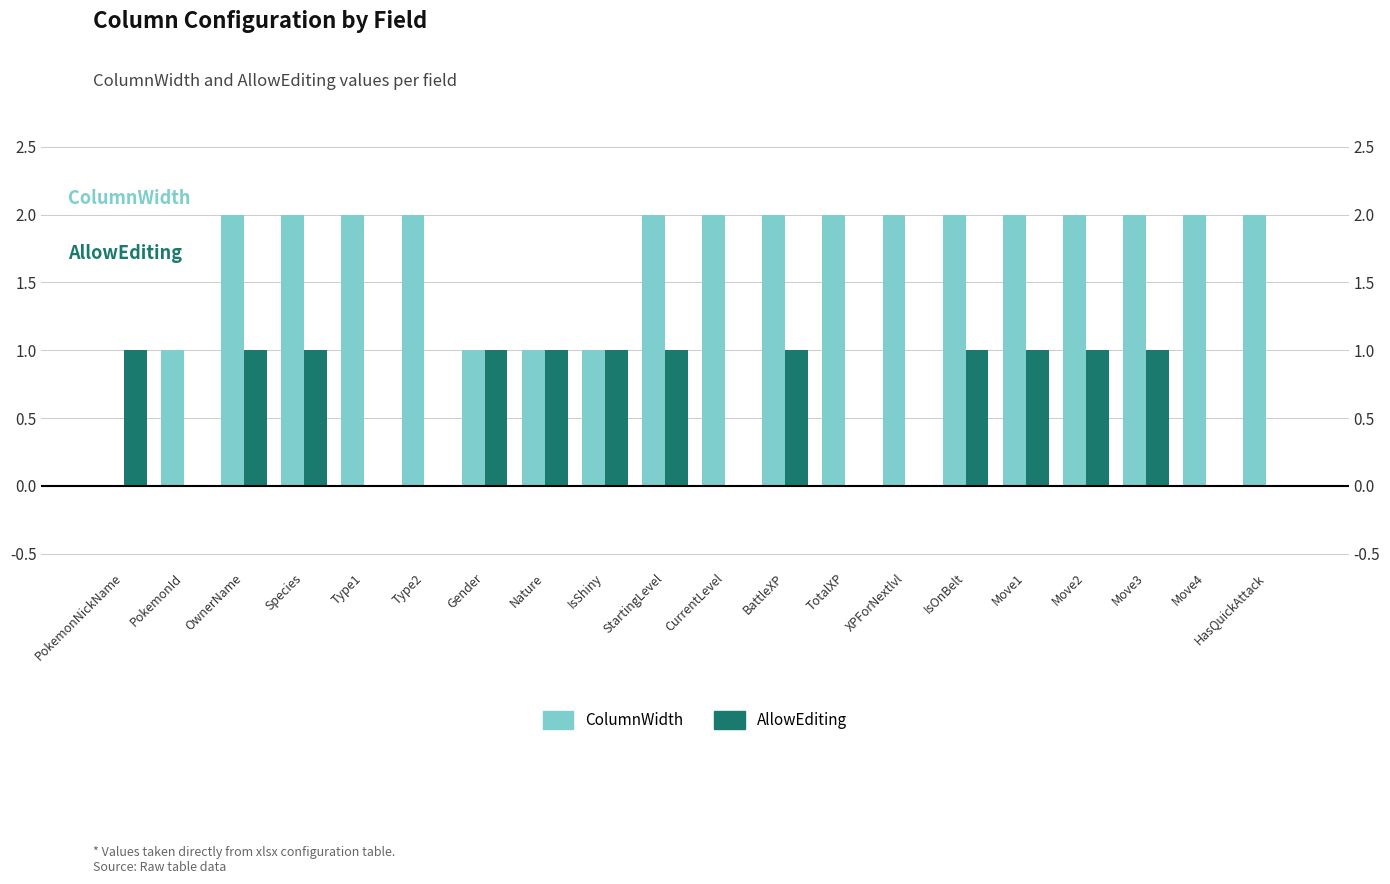

What is the label of the 2nd bar from the right?

Move4